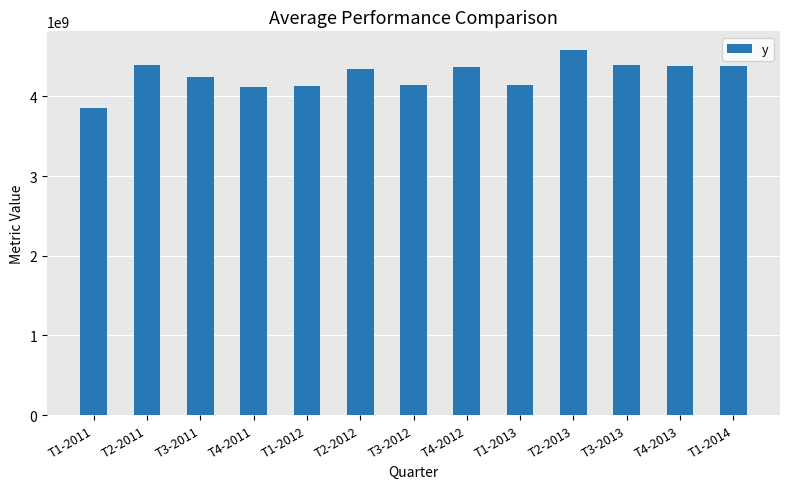

What position from the right is T3-2011?

11